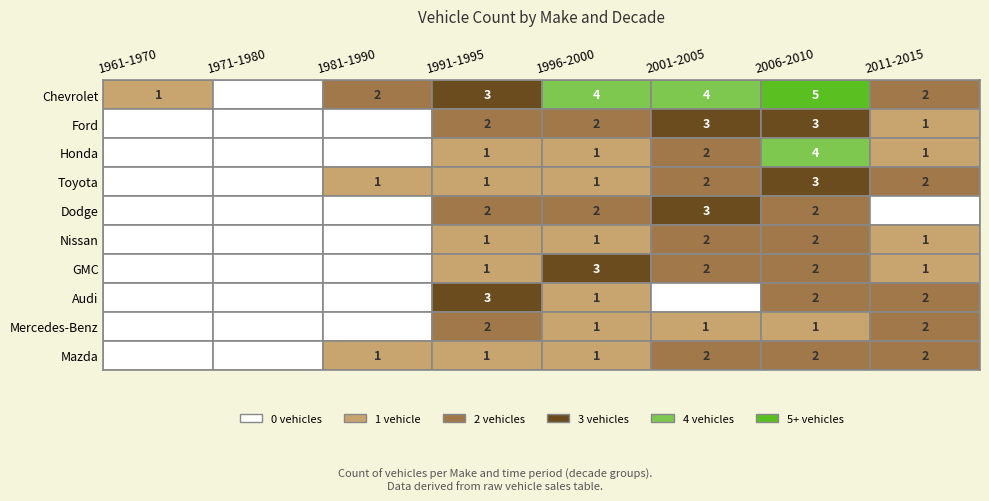

Reading left to right, what are all the values shown in this chart?

Chevrolet: Chevrolet=1	Ford=0	Honda=2	Toyota=3	Dodge=4	Nissan=4	GMC=5	Audi=2
Ford: Chevrolet=0	Ford=0	Honda=0	Toyota=2	Dodge=2	Nissan=3	GMC=3	Audi=1
Honda: Chevrolet=0	Ford=0	Honda=0	Toyota=1	Dodge=1	Nissan=2	GMC=4	Audi=1
Toyota: Chevrolet=0	Ford=0	Honda=1	Toyota=1	Dodge=1	Nissan=2	GMC=3	Audi=2
Dodge: Chevrolet=0	Ford=0	Honda=0	Toyota=2	Dodge=2	Nissan=3	GMC=2	Audi=0
Nissan: Chevrolet=0	Ford=0	Honda=0	Toyota=1	Dodge=1	Nissan=2	GMC=2	Audi=1
GMC: Chevrolet=0	Ford=0	Honda=0	Toyota=1	Dodge=3	Nissan=2	GMC=2	Audi=1
Audi: Chevrolet=0	Ford=0	Honda=0	Toyota=3	Dodge=1	Nissan=0	GMC=2	Audi=2
Mercedes-Benz: Chevrolet=0	Ford=0	Honda=0	Toyota=2	Dodge=1	Nissan=1	GMC=1	Audi=2
Mazda: Chevrolet=0	Ford=0	Honda=1	Toyota=1	Dodge=1	Nissan=2	GMC=2	Audi=2